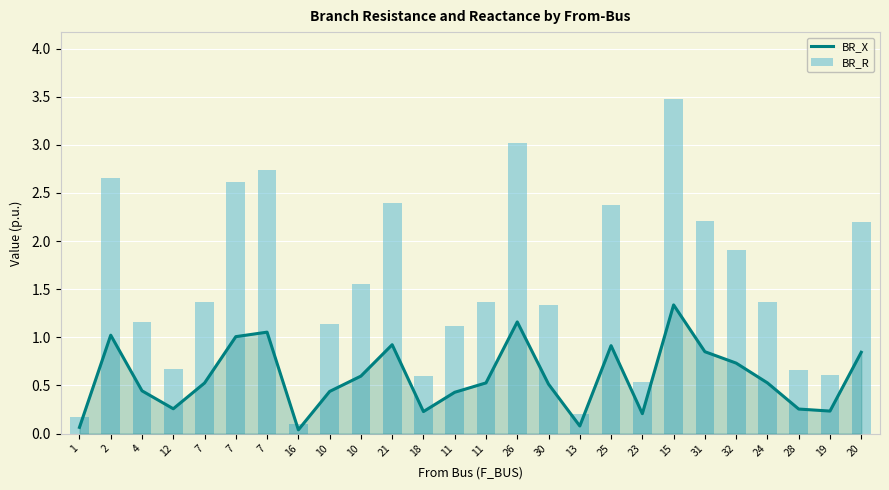

Does the chart contain stacked bars?

No